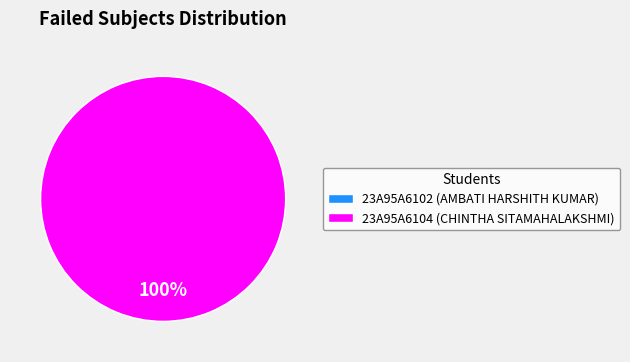

Count the number of slices in the pie.

2